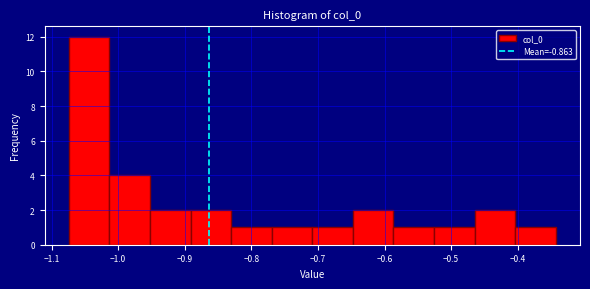

Over which range of the x-axis is the bar tallest?

-1.07 to -1.01